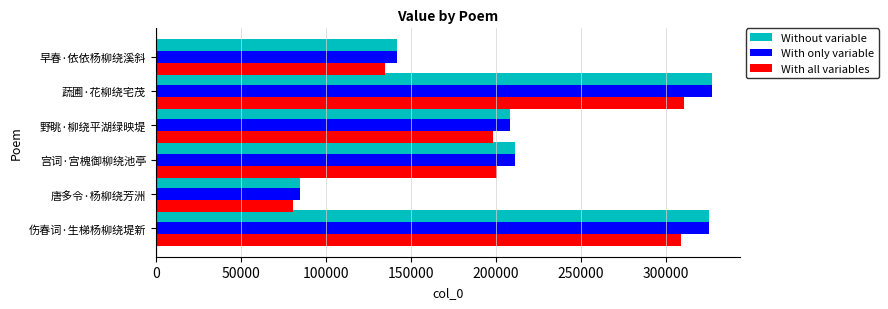

Which category has the lowest value in the Without variable series?

唐多令·杨柳绕芳洲